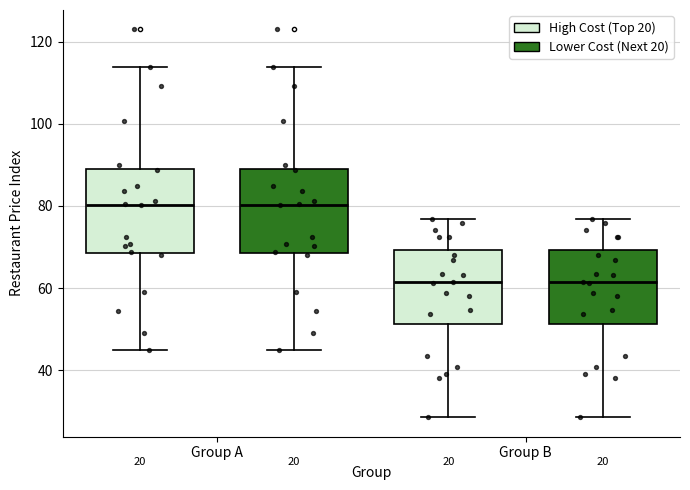

Where is the lower edge of the box for Group A (High Cost (Top 20)) on the y-axis? The values are not printed on the chart, so give them approximately, as read against the axis.

68